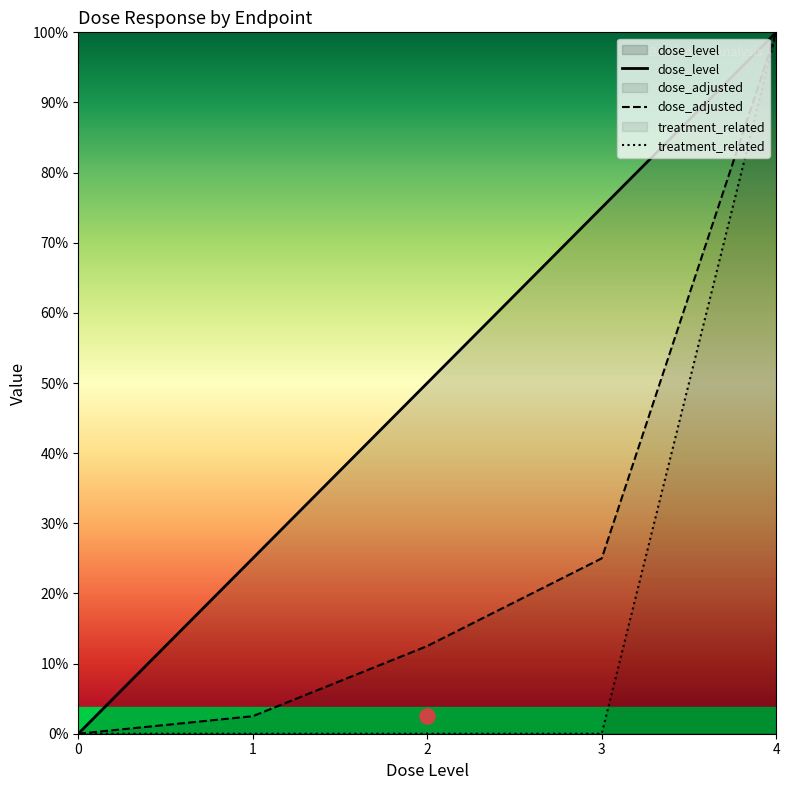

What is the total value across all series at 3?

4.0